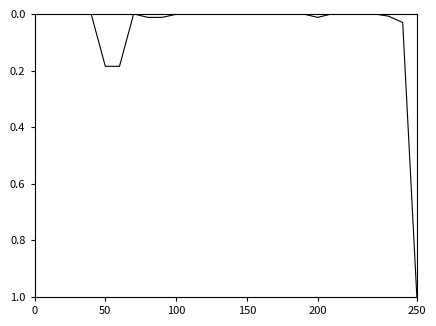

What is the maximum value shown in the chart?

1.0